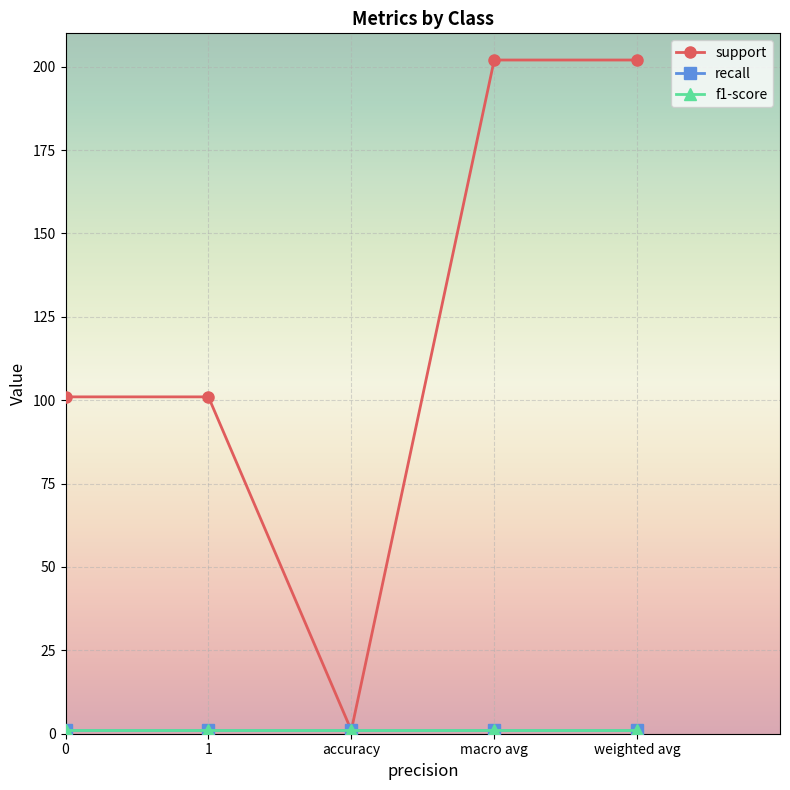

What is the label of the 5th point from the left?

weighted avg